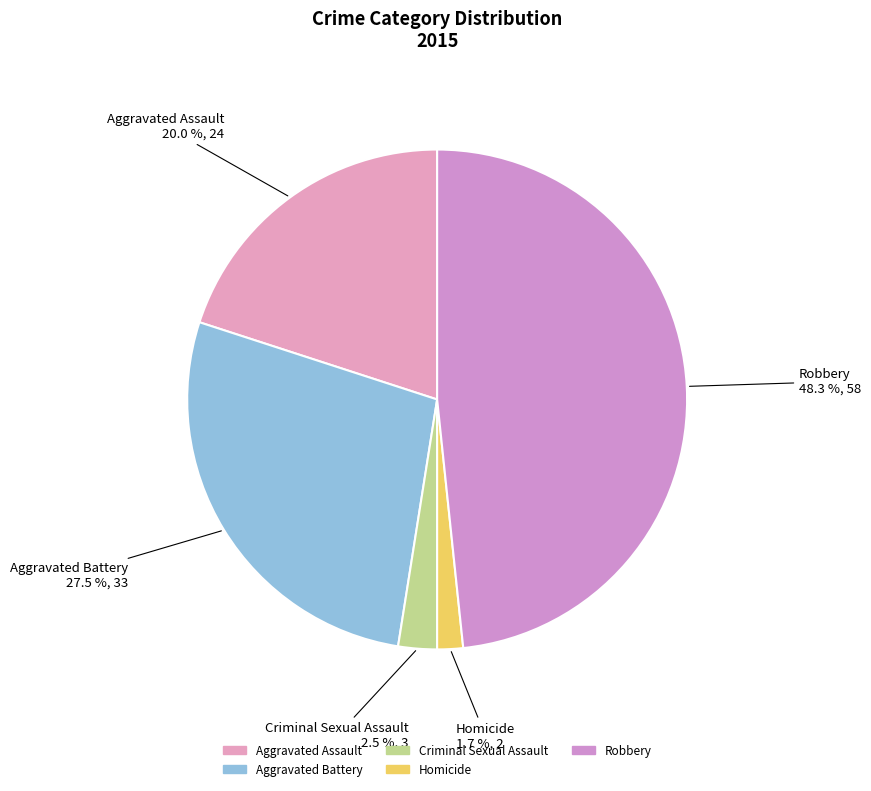

Combined, what portion of the pie is Aggravated Assault and Homicide?

21.7%